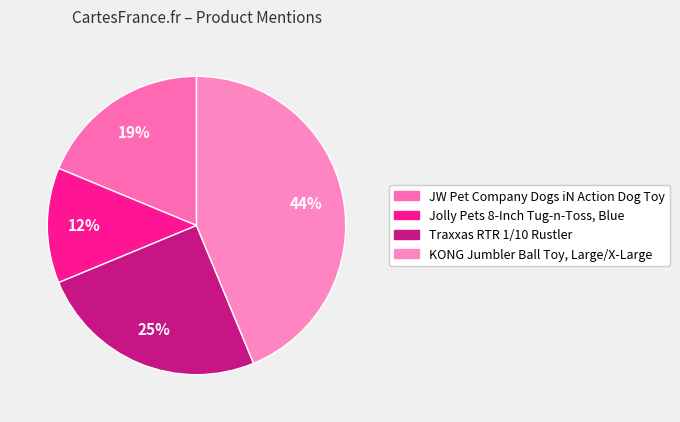

To the nearest percent, what is the combined percentage of KONG Jumbler Ball Toy, Large/X-Large and Jolly Pets 8-Inch Tug-n-Toss, Blue?

56%